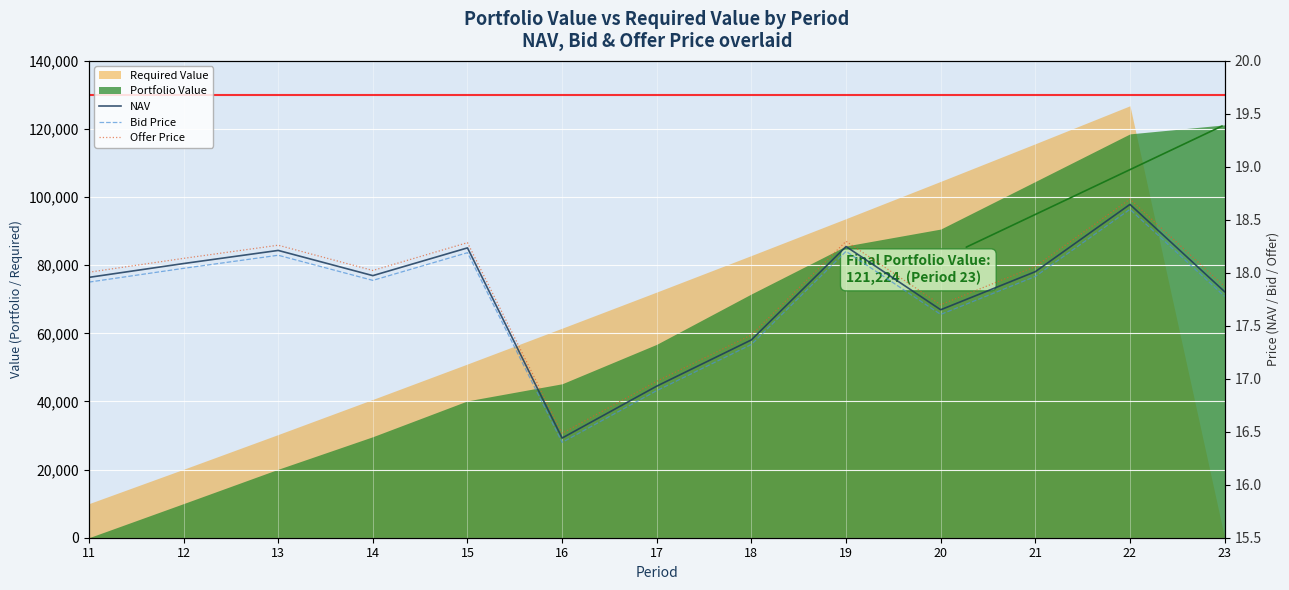

In Offer Price, how many points are lower than both neighbors (excluding endpoints)?

3